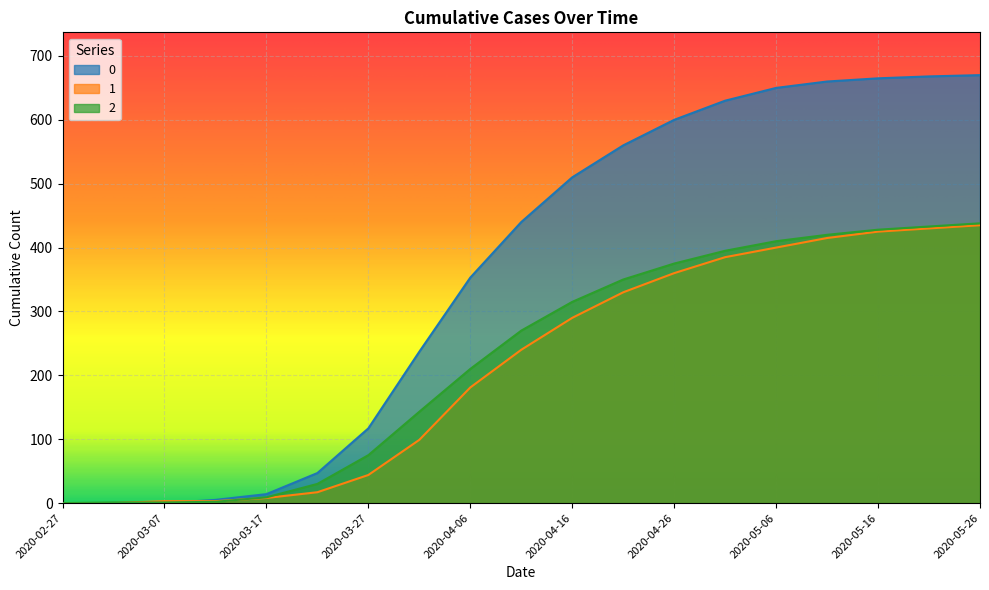

What is the maximum value for 2?

438